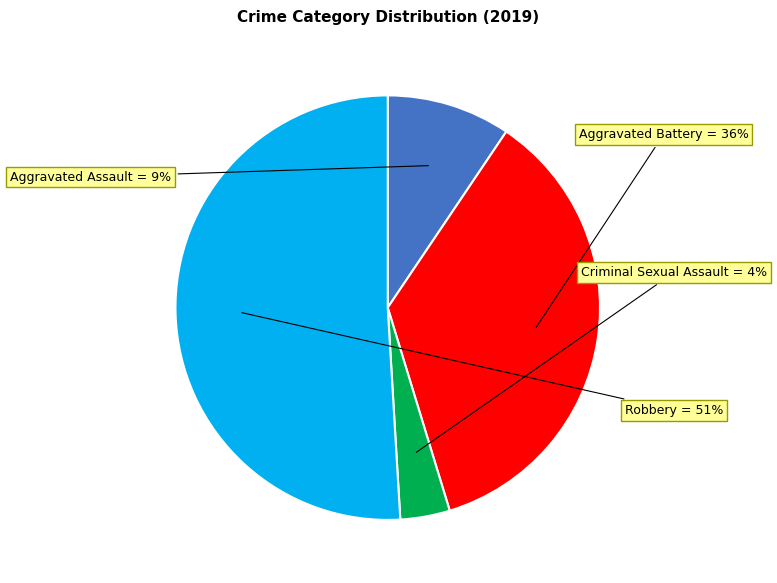

The Aggravated Assault slice represents 1% of the pie. True or false?

False